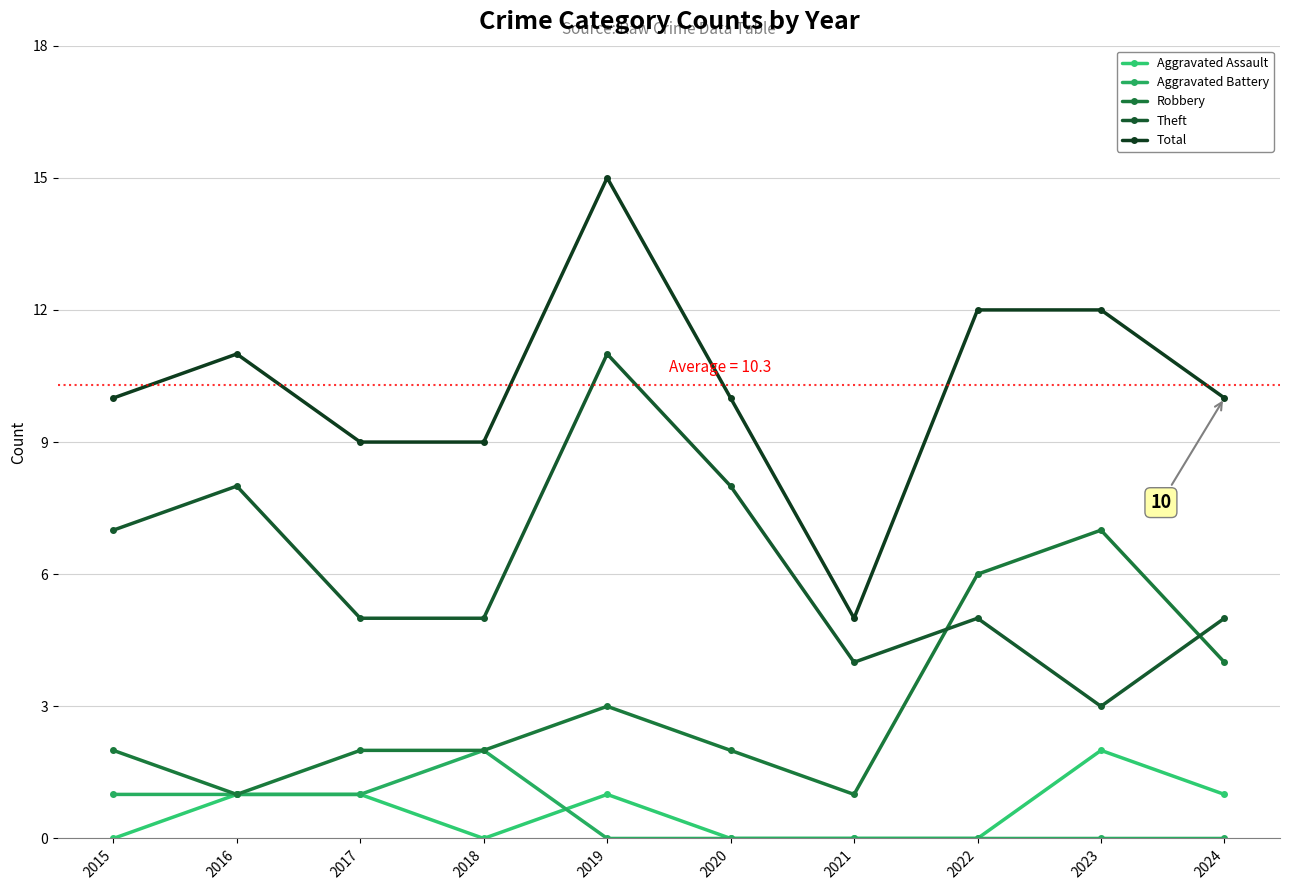

At how many categories does at least one series exceed 2?

10